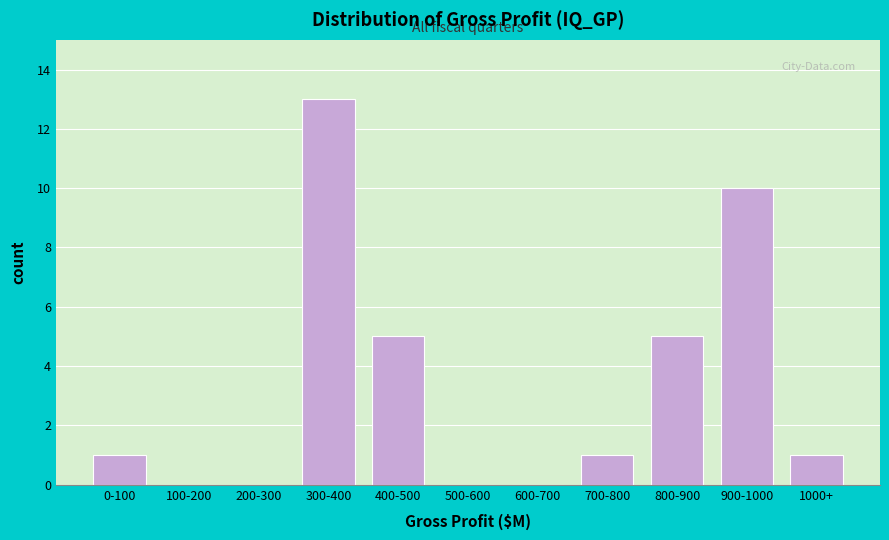

Reading right to left, transcribe all the data shown in this chart.

1000+=1	900-1000=10	800-900=5	700-800=1	600-700=0	500-600=0	400-500=5	300-400=13	200-300=0	100-200=0	0-100=1